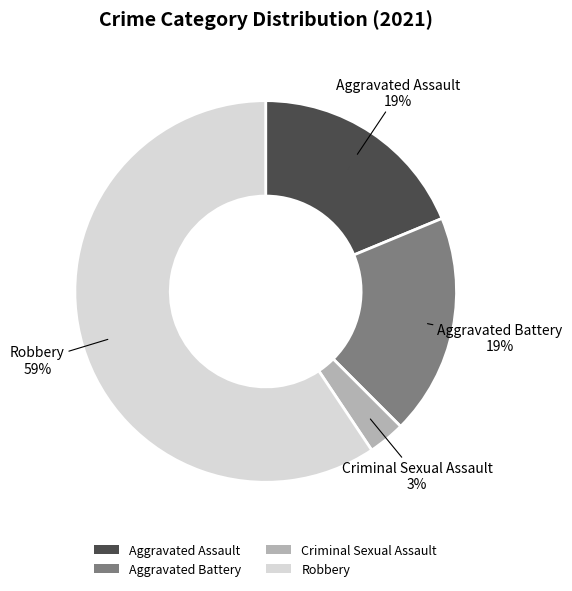

To the nearest percent, what is the combined percentage of Aggravated Assault and Criminal Sexual Assault?

22%